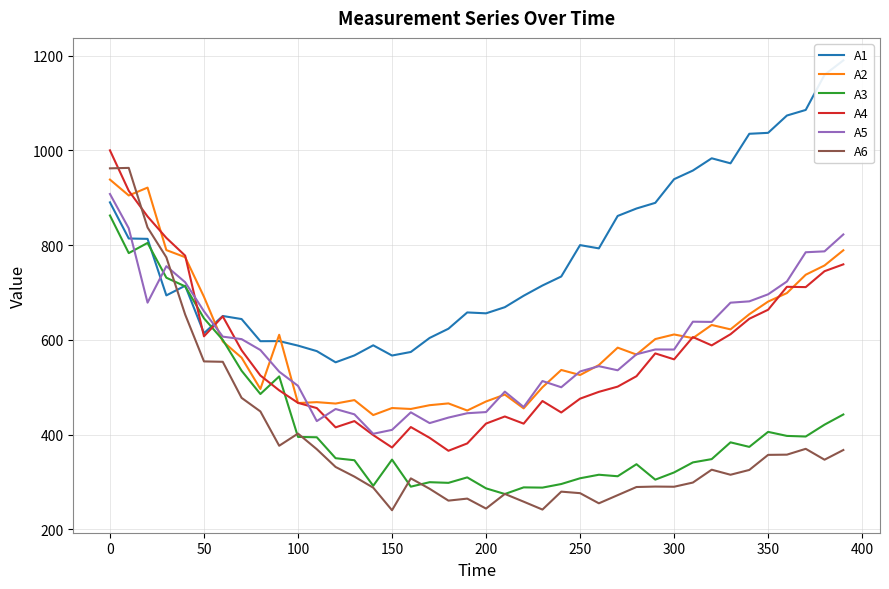

True or false: A4 and A6 cross at least once.

True